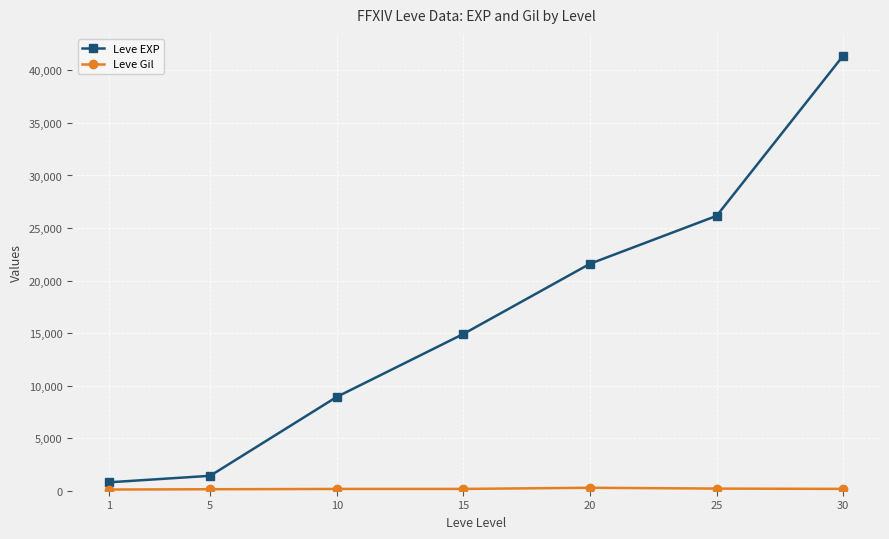

Which series has the largest range (max minus min)?

Leve EXP